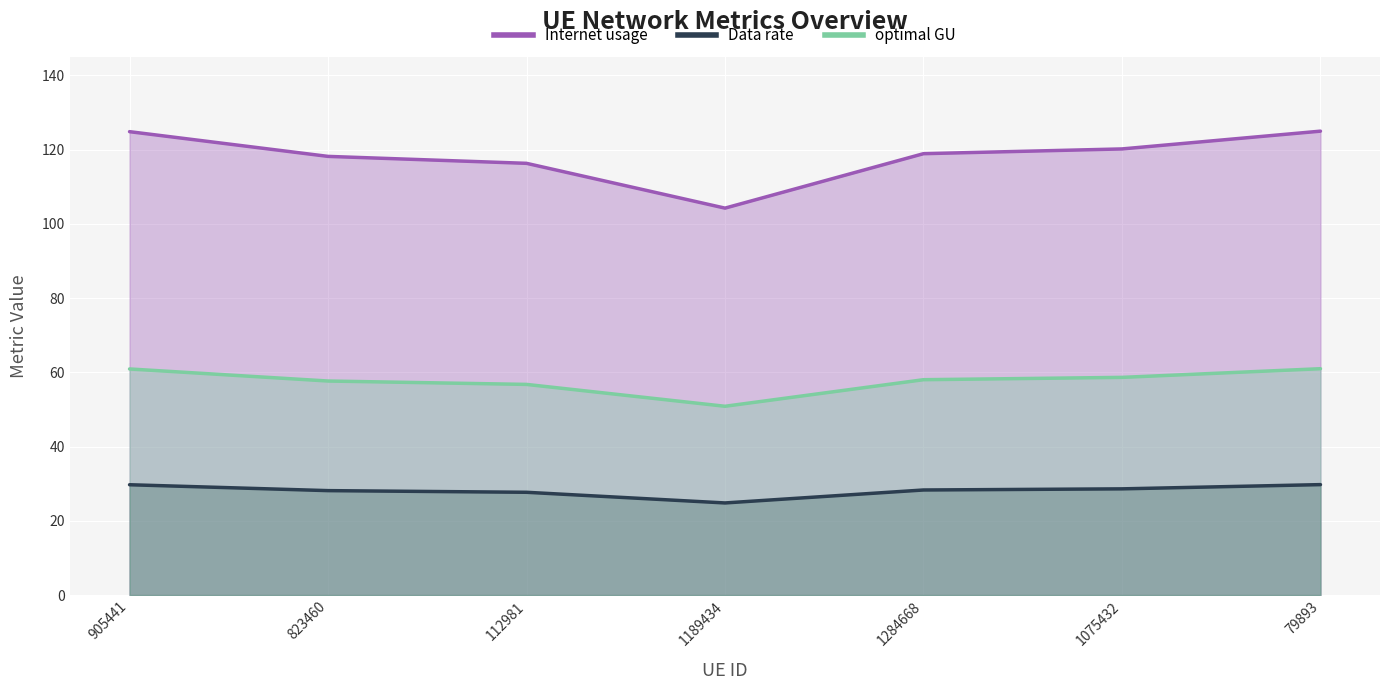

Which category has the lowest value across all series?

1189434